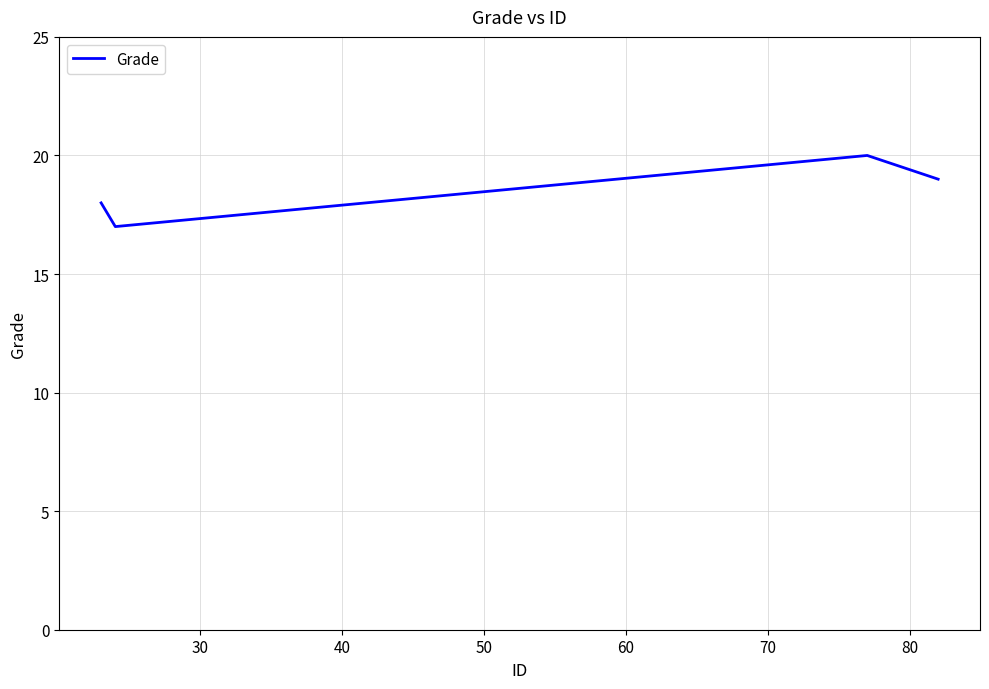

How many series are shown in this chart?

1